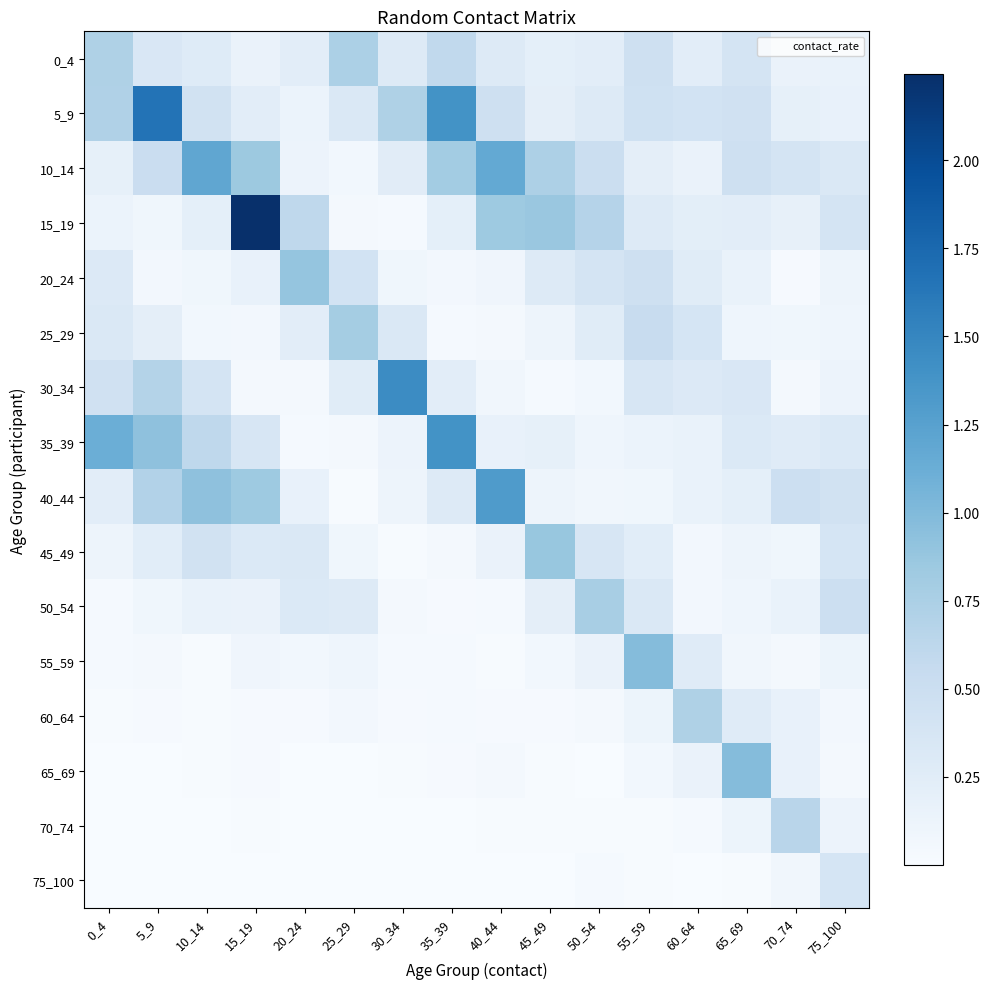

Reading right to left, extract all data points from this chart.

0_4: 75_100=0.2	70_74=0.1	65_69=0.4	60_64=0.2	55_59=0.5	50_54=0.2	45_49=0.2	40_44=0.3	35_39=0.6	30_34=0.3	25_29=0.7	20_24=0.2	15_19=0.1	10_14=0.3	5_9=0.3	0_4=0.7
5_9: 75_100=0.2	70_74=0.2	65_69=0.4	60_64=0.4	55_59=0.5	50_54=0.3	45_49=0.2	40_44=0.5	35_39=1.4	30_34=0.7	25_29=0.3	20_24=0.1	15_19=0.2	10_14=0.4	5_9=1.7	0_4=0.7
10_14: 75_100=0.3	70_74=0.4	65_69=0.5	60_64=0.1	55_59=0.2	50_54=0.5	45_49=0.7	40_44=1.2	35_39=0.8	30_34=0.3	25_29=0.1	20_24=0.1	15_19=0.8	10_14=1.2	5_9=0.5	0_4=0.2
15_19: 75_100=0.4	70_74=0.2	65_69=0.2	60_64=0.2	55_59=0.3	50_54=0.7	45_49=0.9	40_44=0.8	35_39=0.2	30_34=0.0	25_29=0.1	20_24=0.6	15_19=2.2	10_14=0.2	5_9=0.1	0_4=0.1
20_24: 75_100=0.1	70_74=0.0	65_69=0.2	60_64=0.3	55_59=0.5	50_54=0.4	45_49=0.3	40_44=0.1	35_39=0.1	30_34=0.1	25_29=0.4	20_24=0.9	15_19=0.2	10_14=0.1	5_9=0.1	0_4=0.3
25_29: 75_100=0.1	70_74=0.1	65_69=0.1	60_64=0.4	55_59=0.5	50_54=0.3	45_49=0.1	40_44=0.0	35_39=0.0	30_34=0.3	25_29=0.8	20_24=0.2	15_19=0.1	10_14=0.1	5_9=0.2	0_4=0.3
30_34: 75_100=0.1	70_74=0.0	65_69=0.3	60_64=0.3	55_59=0.4	50_54=0.1	45_49=0.0	40_44=0.1	35_39=0.2	30_34=1.4	25_29=0.3	20_24=0.1	15_19=0.0	10_14=0.4	5_9=0.7	0_4=0.4
35_39: 75_100=0.3	70_74=0.3	65_69=0.3	60_64=0.2	55_59=0.1	50_54=0.1	45_49=0.2	40_44=0.2	35_39=1.4	30_34=0.1	25_29=0.0	20_24=0.0	15_19=0.4	10_14=0.6	5_9=0.9	0_4=1.1
40_44: 75_100=0.4	70_74=0.5	65_69=0.2	60_64=0.2	55_59=0.1	50_54=0.1	45_49=0.1	40_44=1.3	35_39=0.3	30_34=0.1	25_29=0.0	20_24=0.2	15_19=0.8	10_14=0.9	5_9=0.7	0_4=0.2
45_49: 75_100=0.4	70_74=0.1	65_69=0.1	60_64=0.1	55_59=0.2	50_54=0.4	45_49=0.9	40_44=0.1	35_39=0.0	30_34=0.0	25_29=0.1	20_24=0.3	15_19=0.3	10_14=0.4	5_9=0.2	0_4=0.1
50_54: 75_100=0.5	70_74=0.2	65_69=0.1	60_64=0.1	55_59=0.3	50_54=0.8	45_49=0.2	40_44=0.0	35_39=0.0	30_34=0.0	25_29=0.3	20_24=0.3	15_19=0.1	10_14=0.2	5_9=0.1	0_4=0.0
55_59: 75_100=0.1	70_74=0.0	65_69=0.1	60_64=0.3	55_59=1.0	50_54=0.1	45_49=0.1	40_44=0.0	35_39=0.0	30_34=0.0	25_29=0.1	20_24=0.1	15_19=0.1	10_14=0.0	5_9=0.1	0_4=0.0
60_64: 75_100=0.1	70_74=0.2	65_69=0.3	60_64=0.7	55_59=0.1	50_54=0.1	45_49=0.0	40_44=0.0	35_39=0.0	30_34=0.0	25_29=0.1	20_24=0.0	15_19=0.0	10_14=0.0	5_9=0.0	0_4=0.0
65_69: 75_100=0.0	70_74=0.2	65_69=1.0	60_64=0.1	55_59=0.1	50_54=0.0	45_49=0.0	40_44=0.0	35_39=0.0	30_34=0.0	25_29=0.0	20_24=0.0	15_19=0.0	10_14=0.0	5_9=0.0	0_4=0.0
70_74: 75_100=0.1	70_74=0.7	65_69=0.1	60_64=0.0	55_59=0.0	50_54=0.0	45_49=0.0	40_44=0.0	35_39=0.0	30_34=0.0	25_29=0.0	20_24=0.0	15_19=0.0	10_14=0.0	5_9=0.0	0_4=0.0
75_100: 75_100=0.4	70_74=0.1	65_69=0.0	60_64=0.0	55_59=0.0	50_54=0.0	45_49=0.0	40_44=0.0	35_39=0.0	30_34=0.0	25_29=0.0	20_24=0.0	15_19=0.0	10_14=0.0	5_9=0.0	0_4=0.0